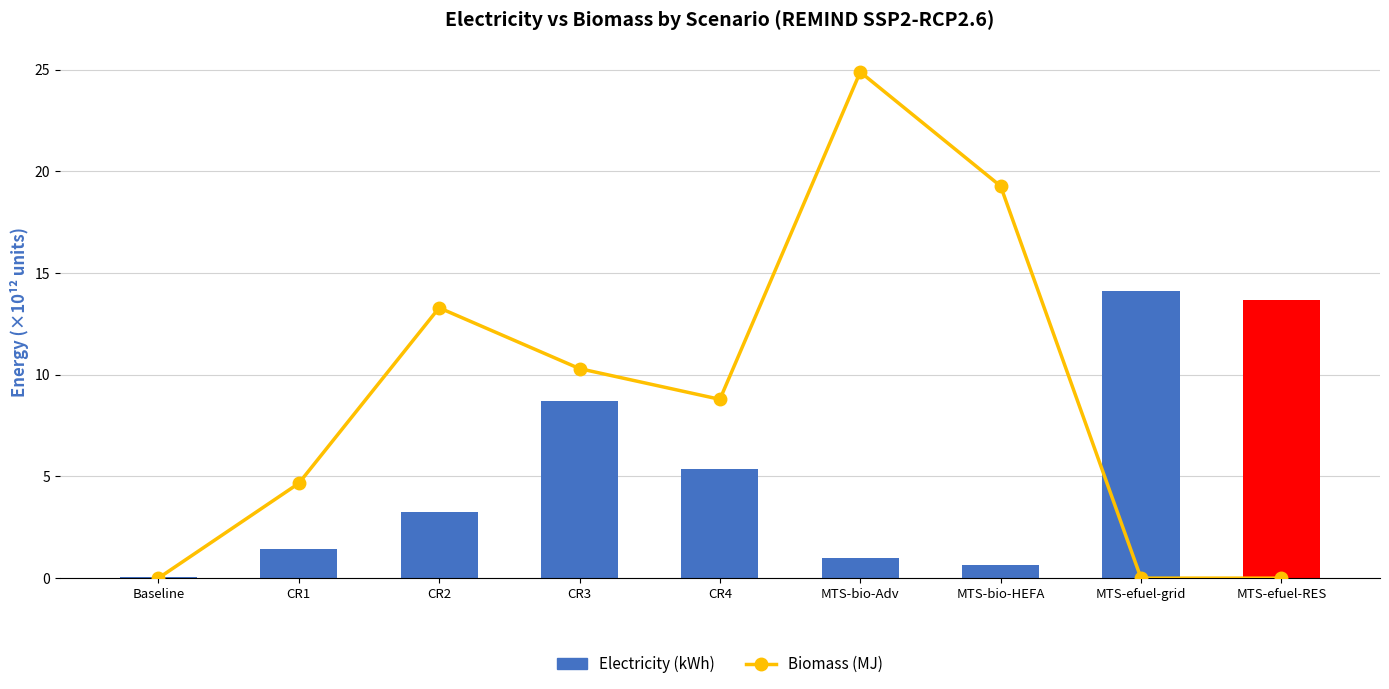

How many data points does each series have?

9